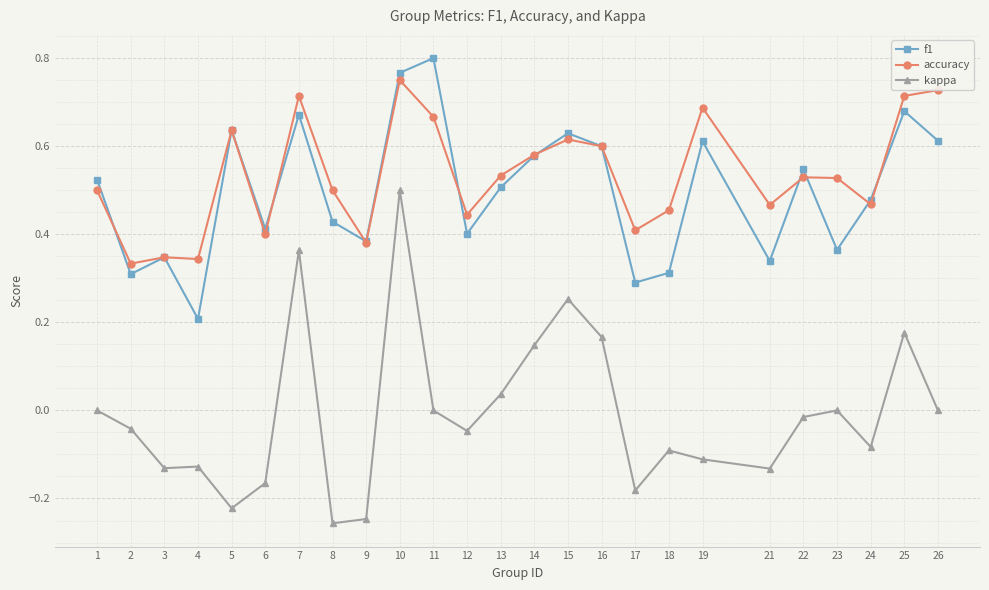

Which series has the largest range (max minus min)?

kappa